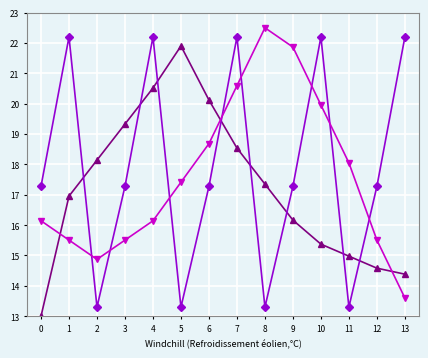

At which category does the chart reach its peak across all series?

8